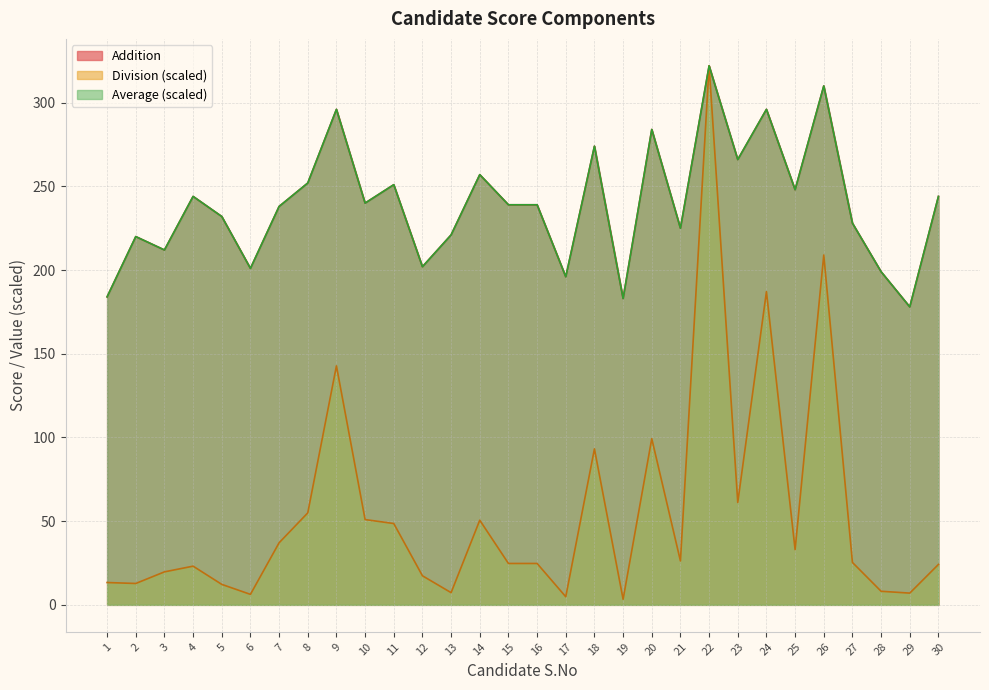

How many data points does each series have?

30